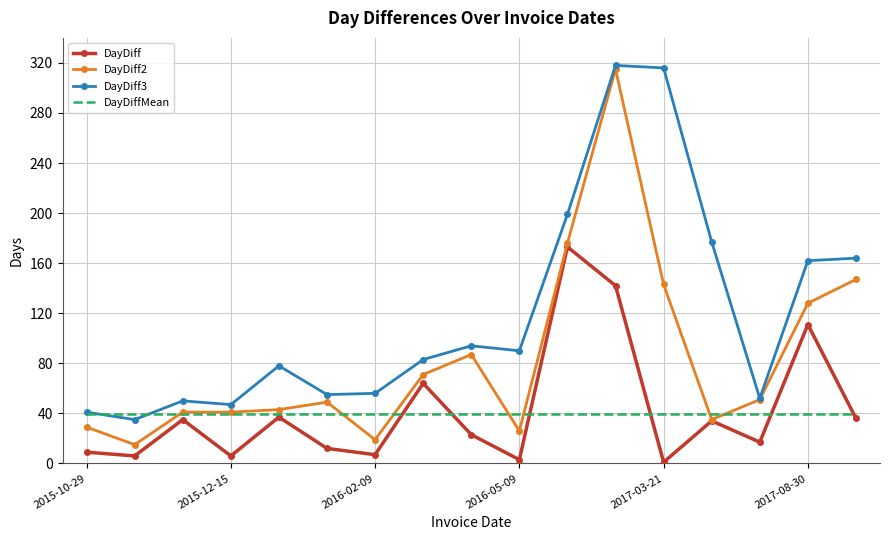

What is the minimum value for DayDiff3?

35.0